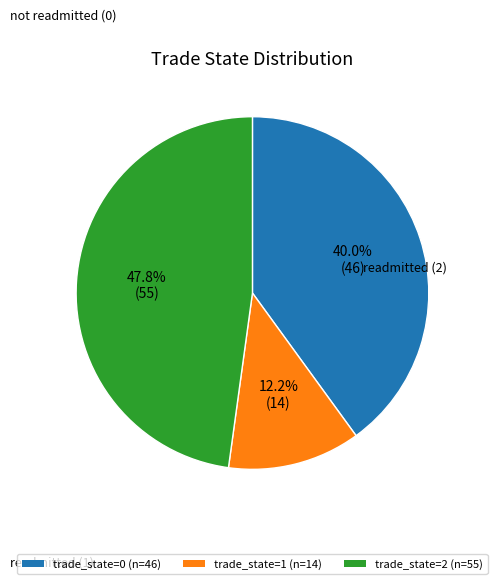

Which slice is the largest?

trade_state=2 (n=55)